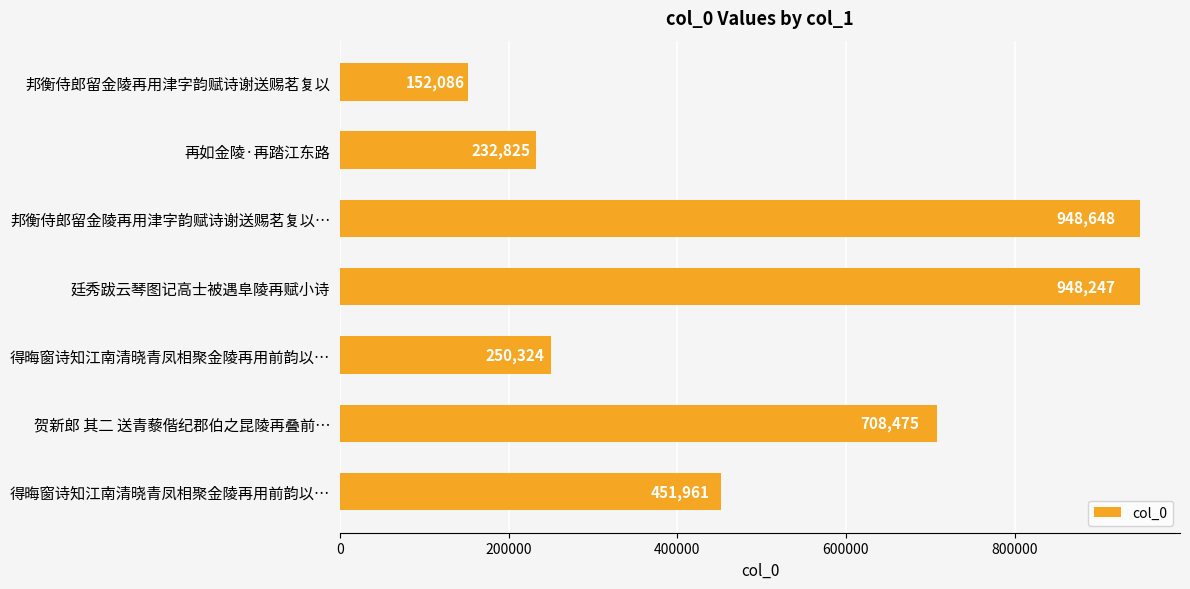

What is the sum of all values?

3692566